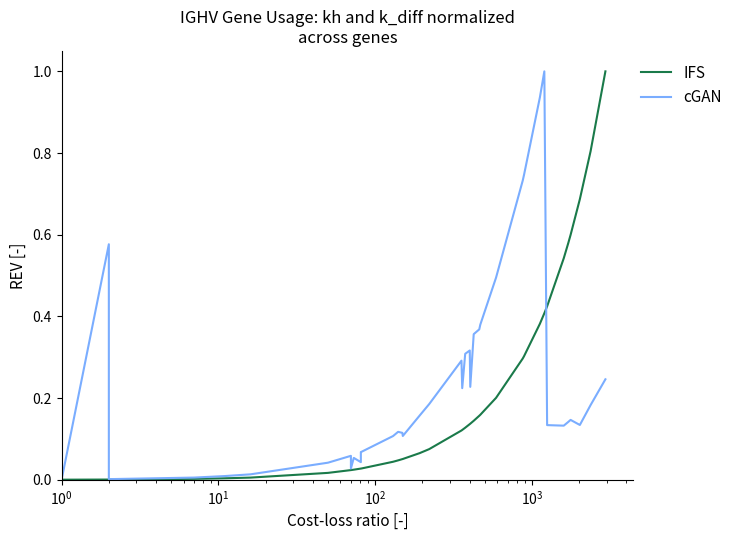

Reading right to left, list all the values displayed in this chart.

IFS: 1.0	0.8	0.7	0.6	0.6	0.5	0.4	0.4	0.4	0.3	0.3	0.2	0.2	0.2	0.1	0.1	0.1	0.1	0.1	0.1	0.1	0.1	0.1	0.1	0.0	0.0	0.0	0.0	0.0	0.0	0.0	0.0	0.0	0.0	0.0	0.0	0.0	0.0	0.0	0.0
cGAN: 0.2	0.2	0.1	0.1	0.1	0.1	0.1	1.0	0.9	0.7	0.7	0.5	0.4	0.4	0.4	0.2	0.3	0.3	0.2	0.3	0.2	0.2	0.1	0.1	0.1	0.1	0.1	0.1	0.0	0.1	0.0	0.1	0.0	0.0	0.0	0.0	0.0	0.6	0.0	0.0